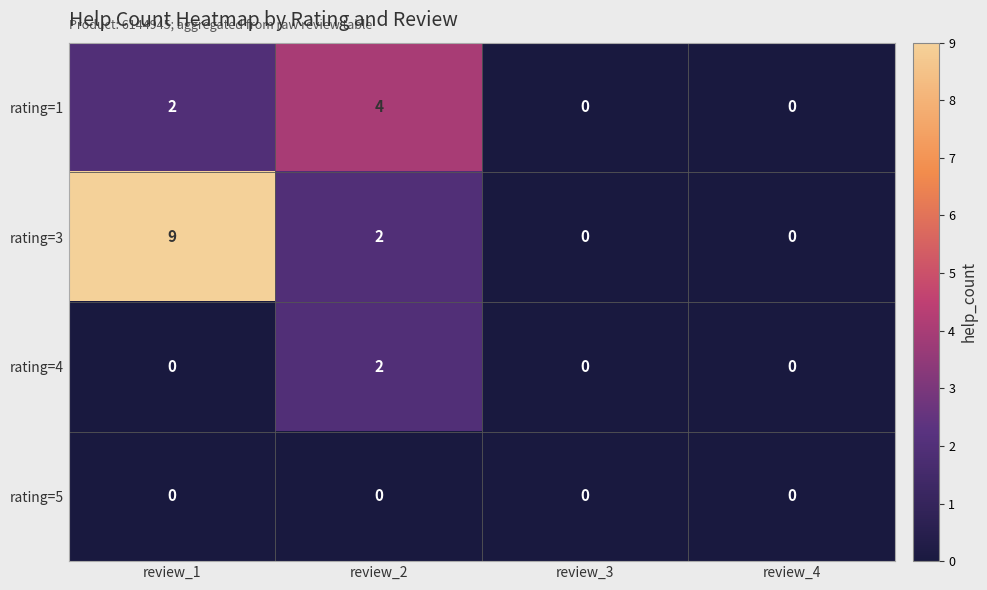

Which series has the widest spread of values?

rating=3